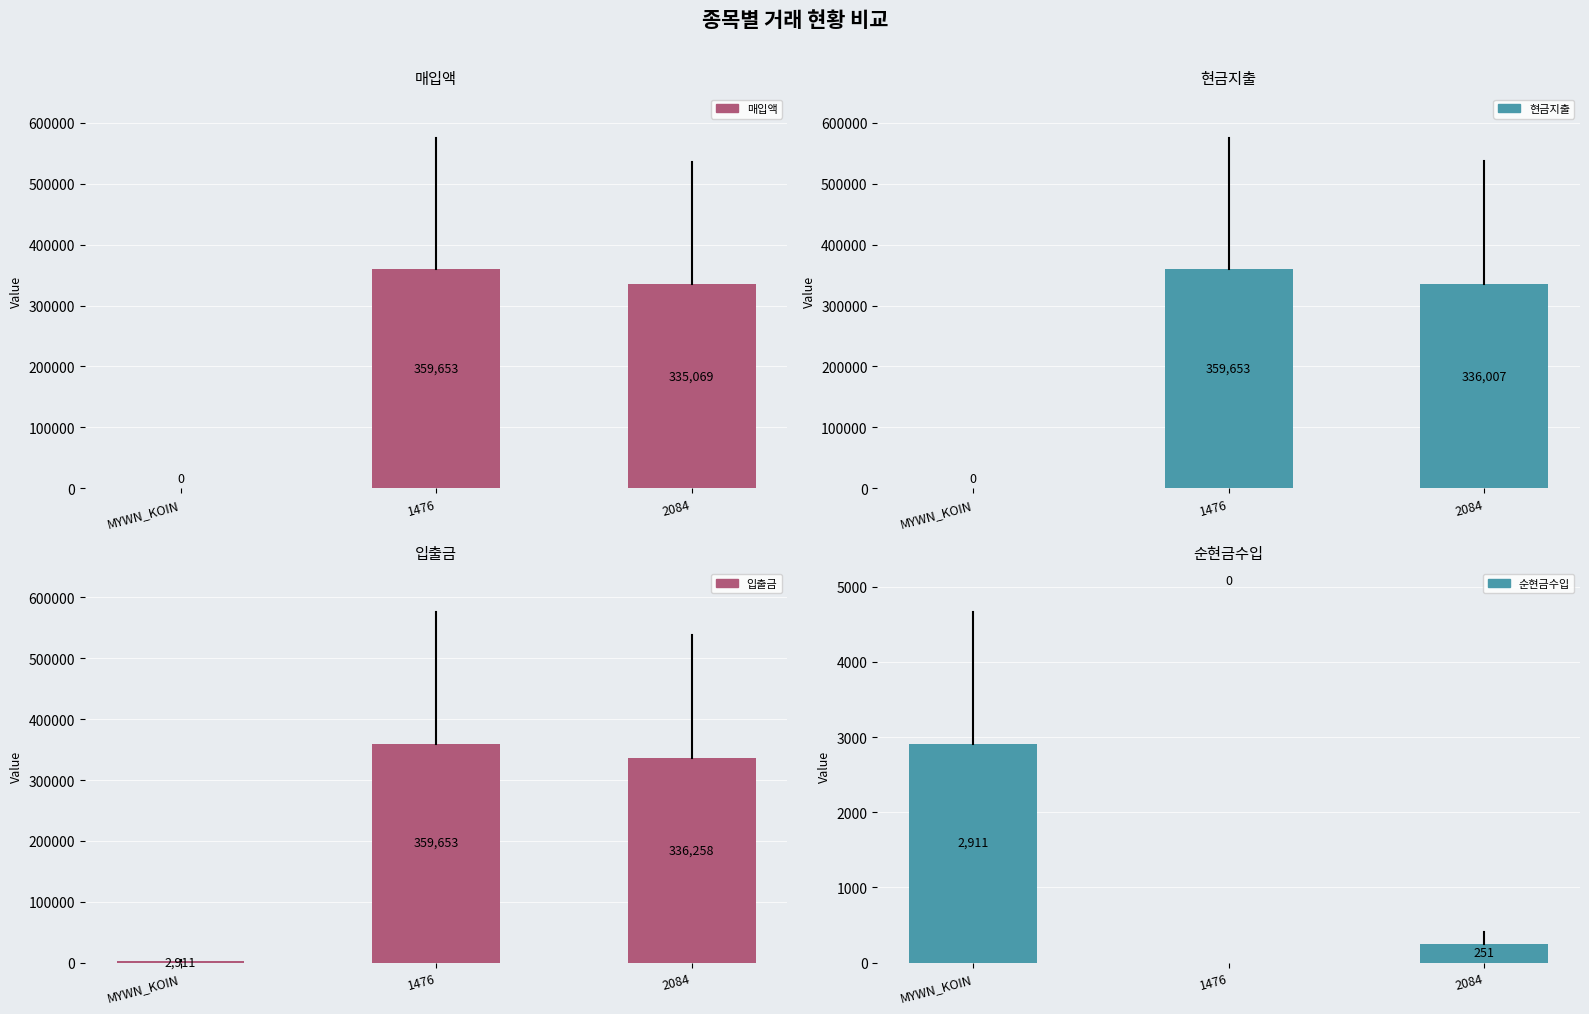

Where is 순현금수입 nearest to the value 1455?

2084